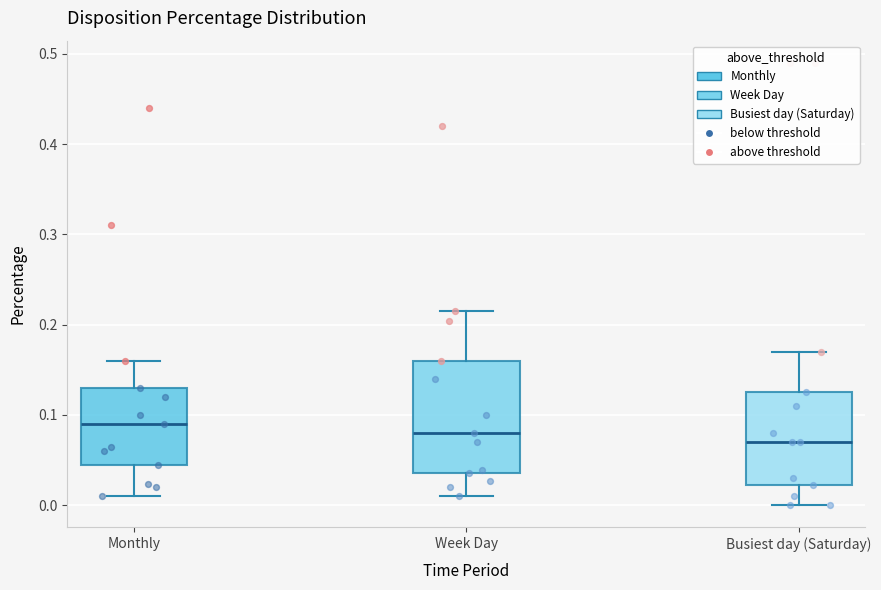

Which box is the tallest, from its lower edge to its upper edge?

Week Day